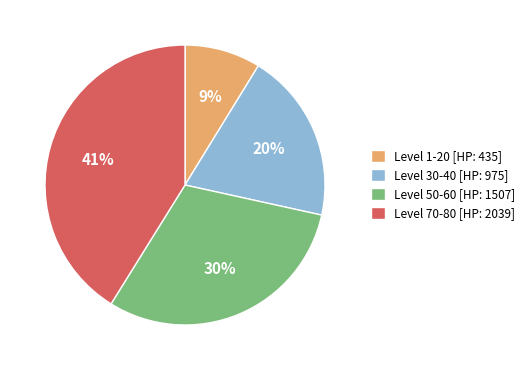

How many segments does this pie chart have?

4